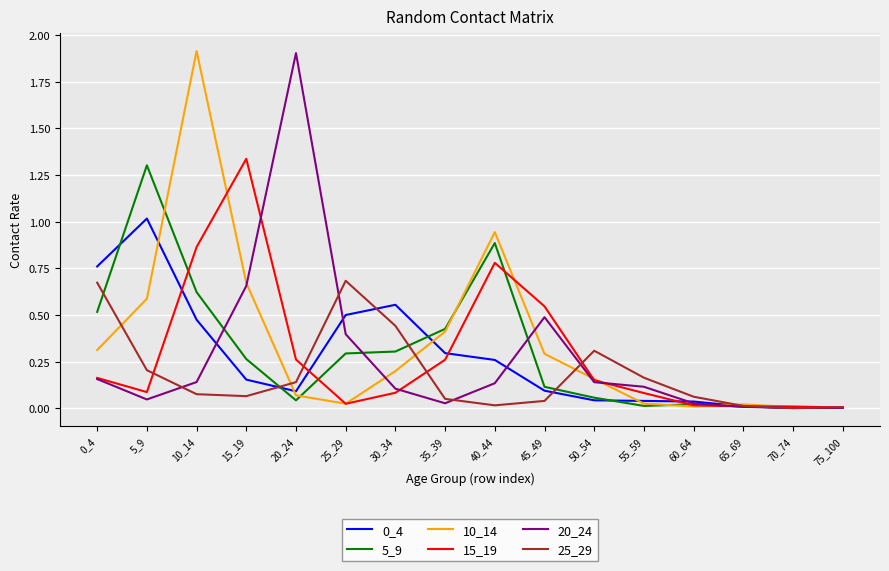

Is the value of 5_9 at 30_34 greater than the value of 15_19 at 35_39?

Yes